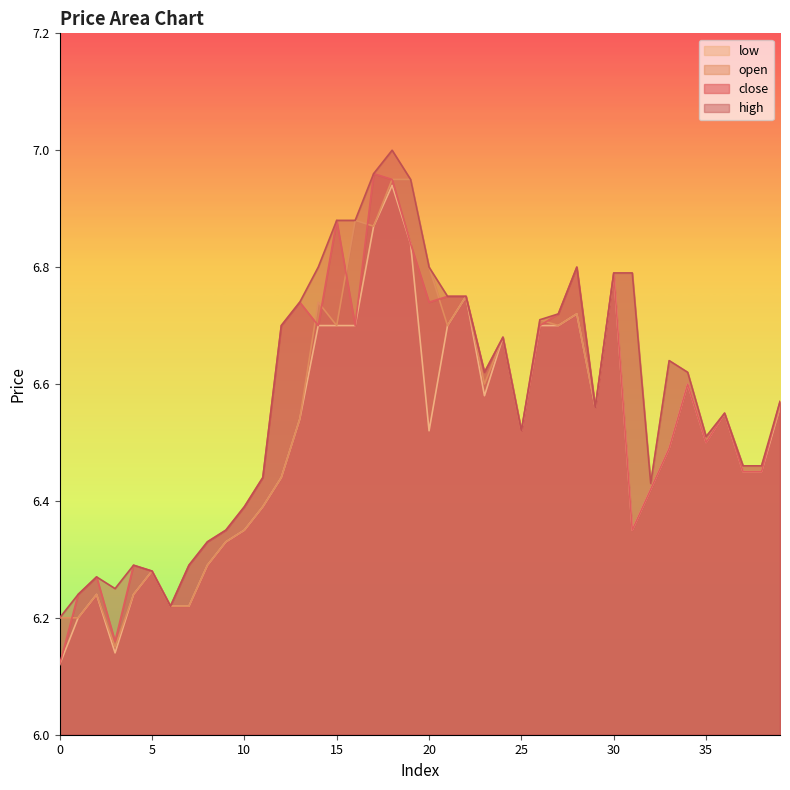

True or false: open and high intersect in this chart.

False